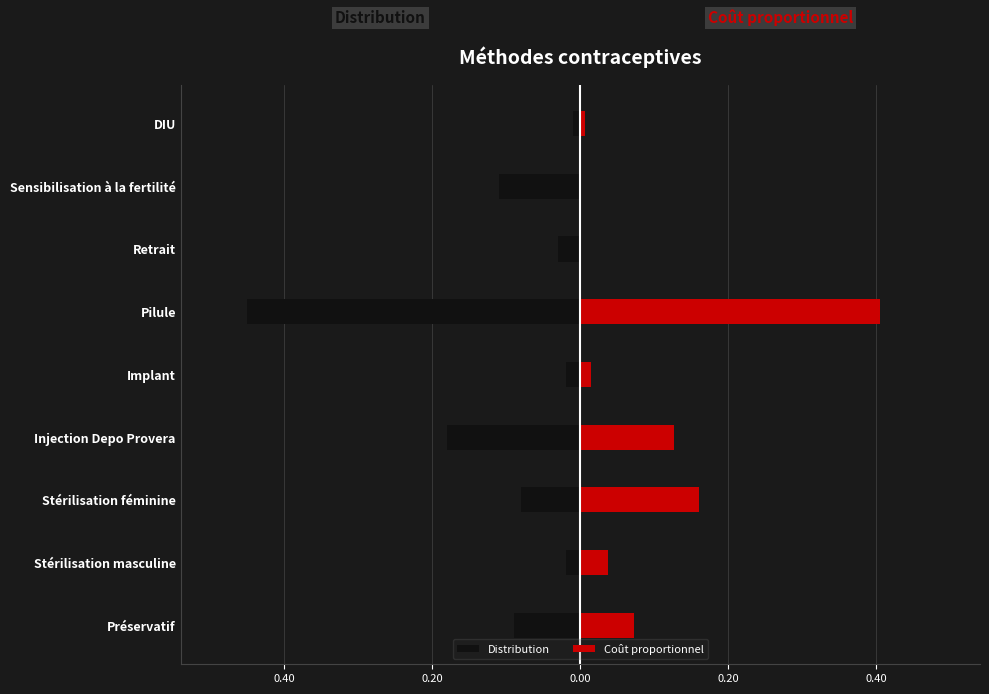

At how many categories does at least one series exceed 0?

7